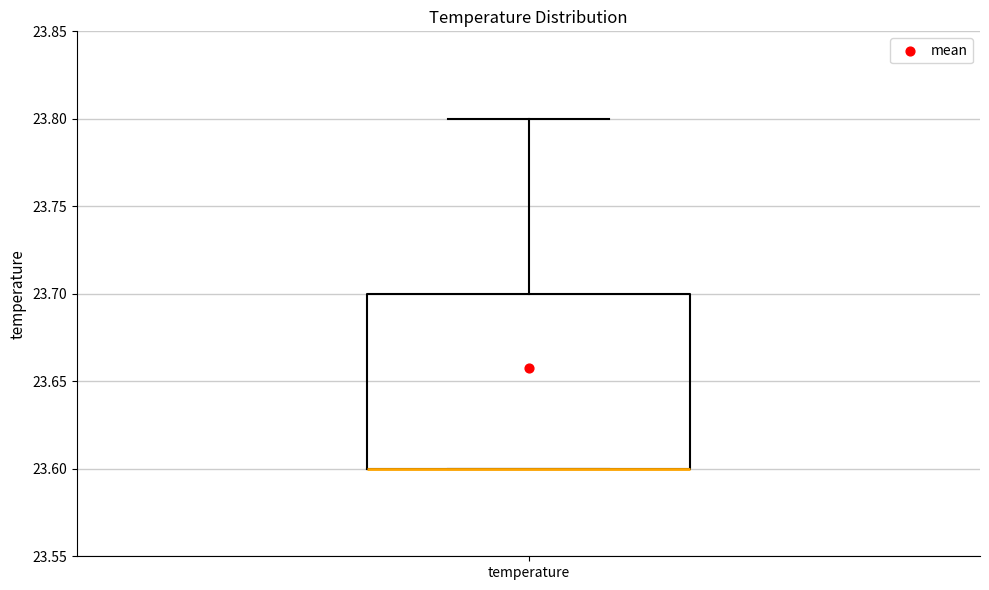

Where is the upper edge of the box for temperature on the y-axis? The values are not printed on the chart, so give them approximately, as read against the axis.

23.7